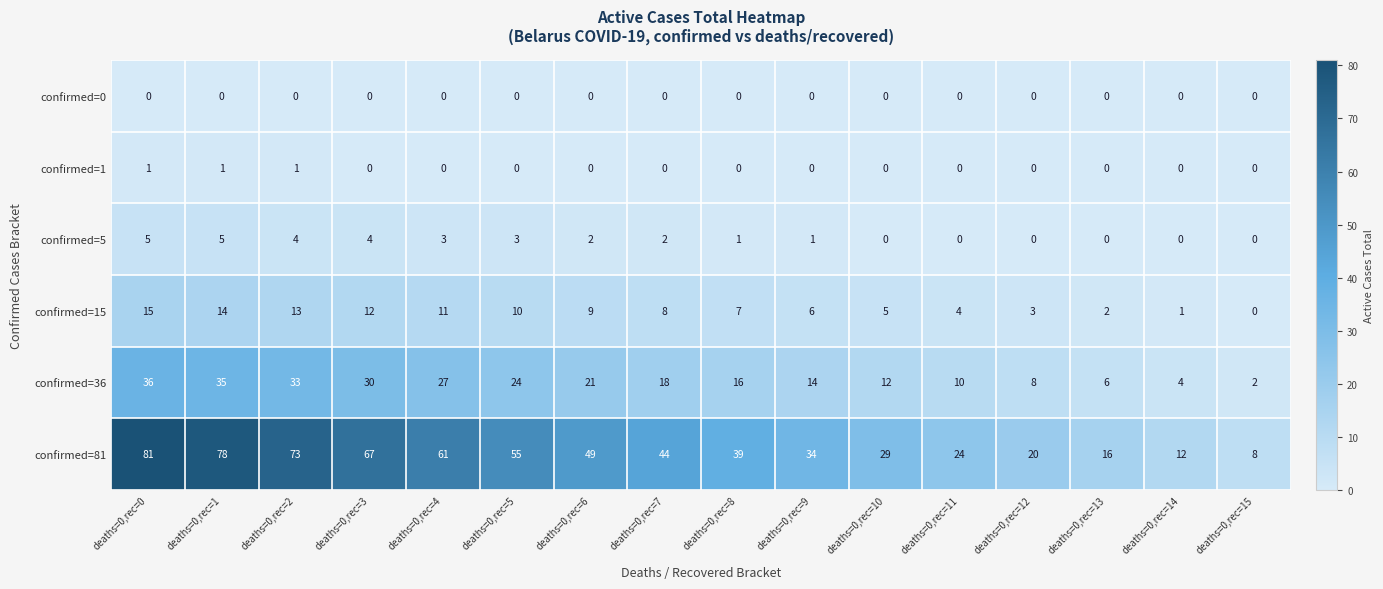

What is the difference between the highest and lowest values at deaths=0,rec=14?

12